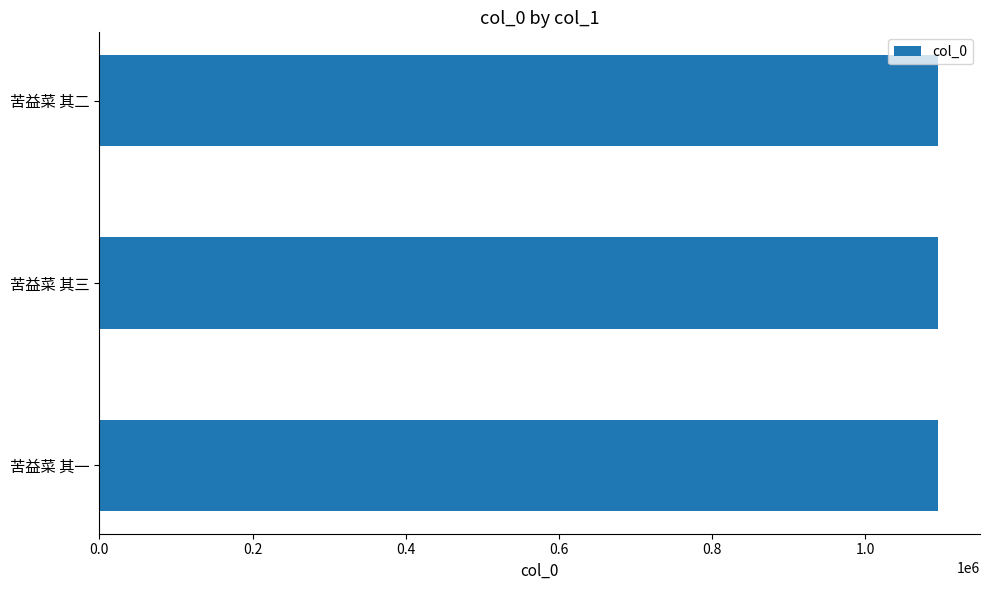

Is it true that the value at 苦益菜 其一 is 1624164?

False